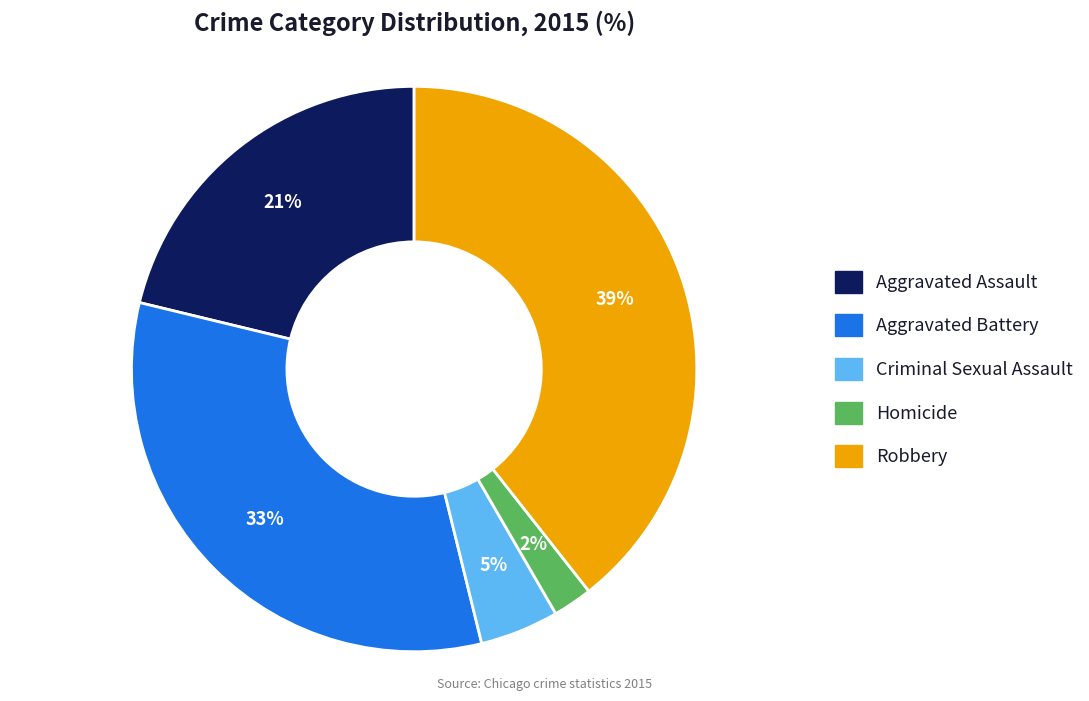

True or false: Aggravated Assault accounts for 21% of the total.

True